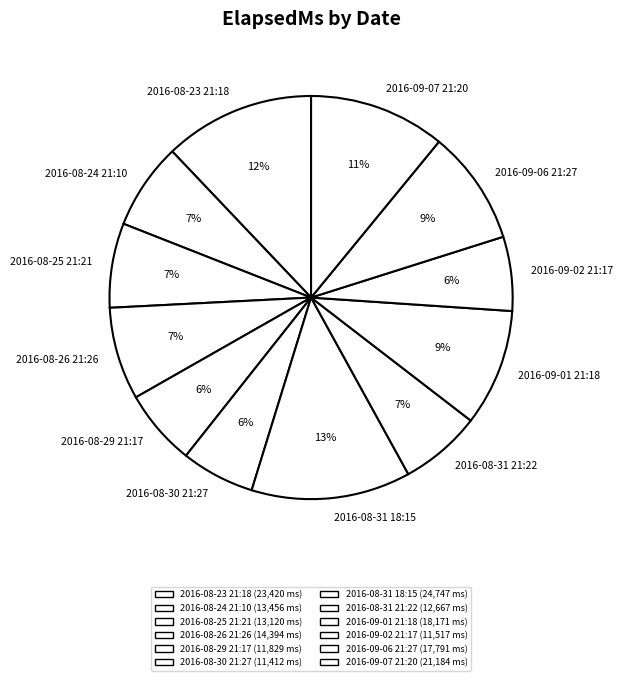

To the nearest percent, what is the average slice percentage?

8%